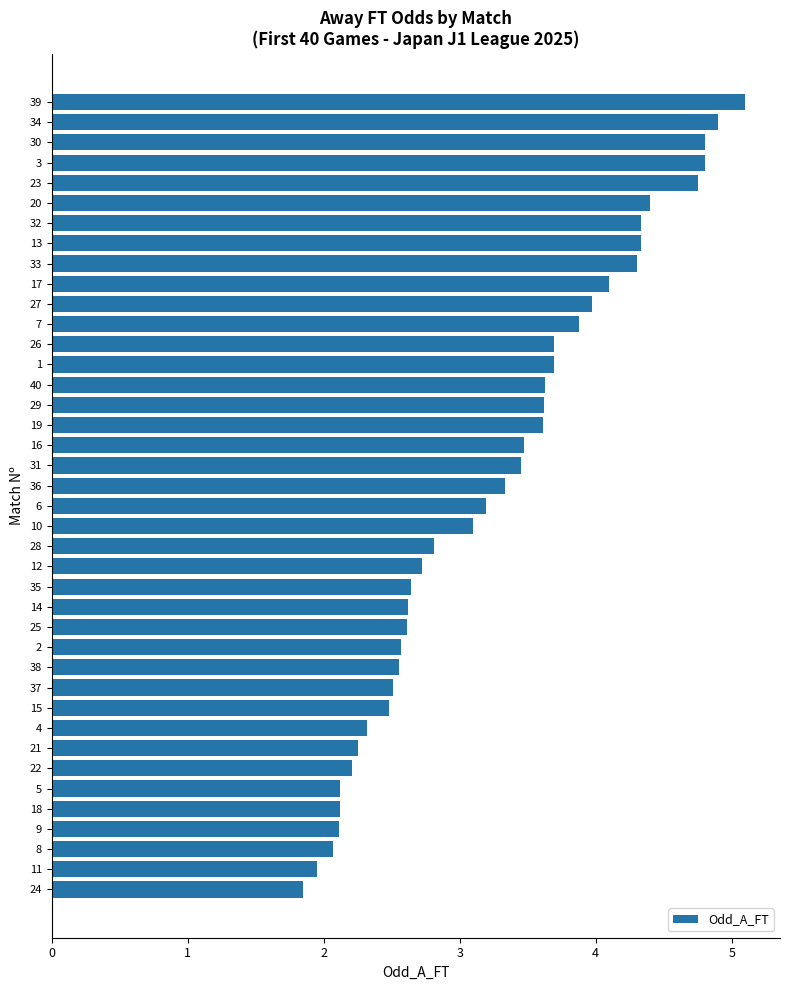

What is the maximum value shown in the chart?

5.1